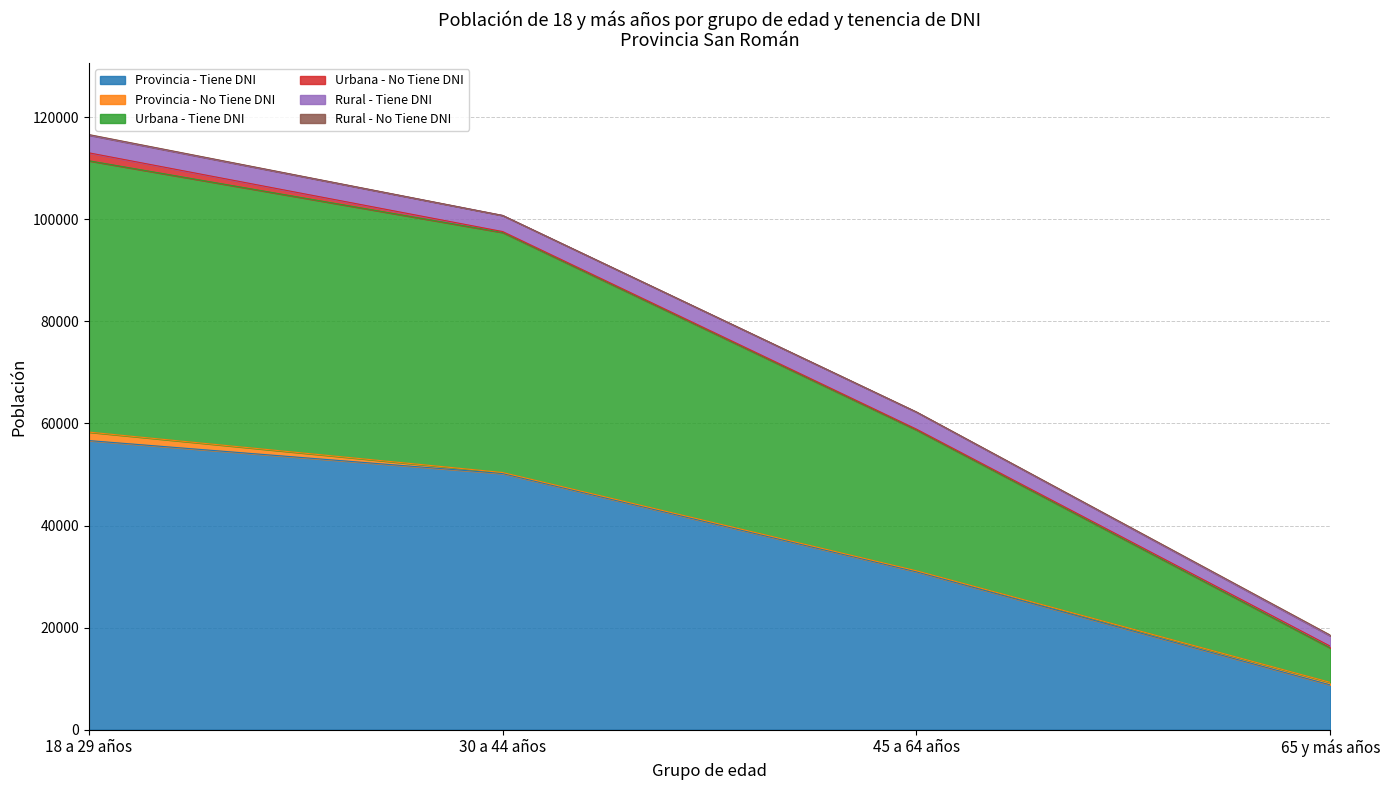

True or false: Rural - Tiene DNI and Provincia - Tiene DNI intersect in this chart.

False